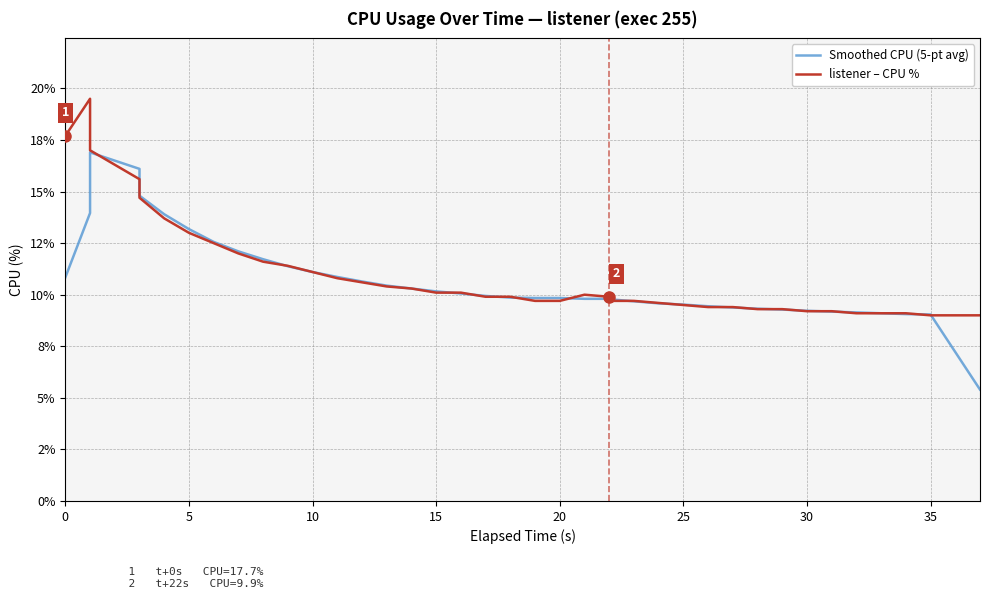

How many intersections are there between Smoothed CPU (5-pt avg) and listener – CPU %?

22